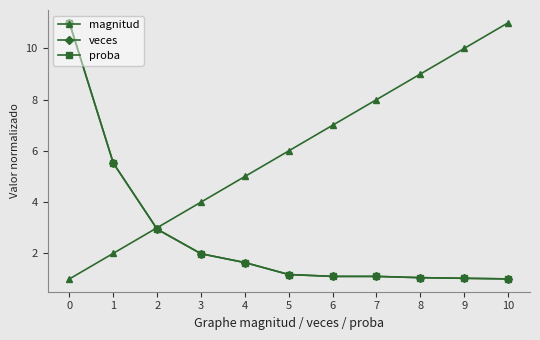

What is the spread (max minus min) of values at 3?

2.0